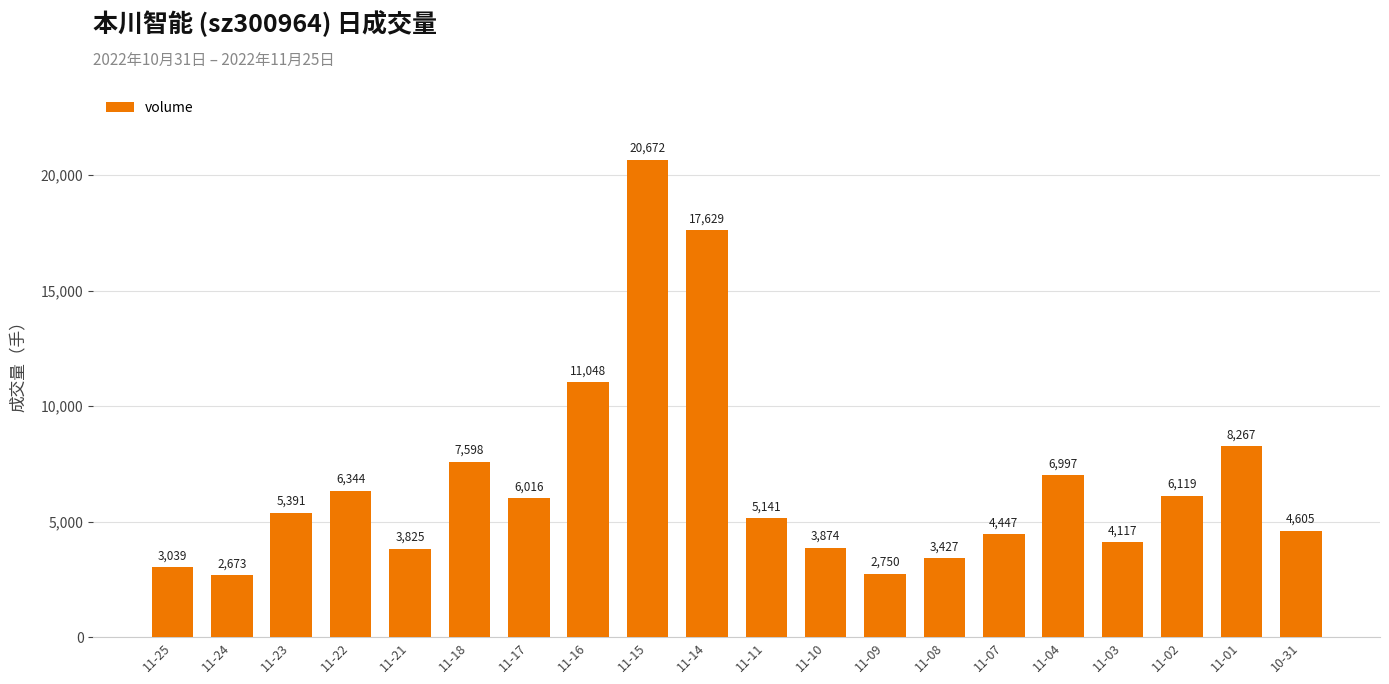

Is it true that the value at 11-24 is 4002?

False